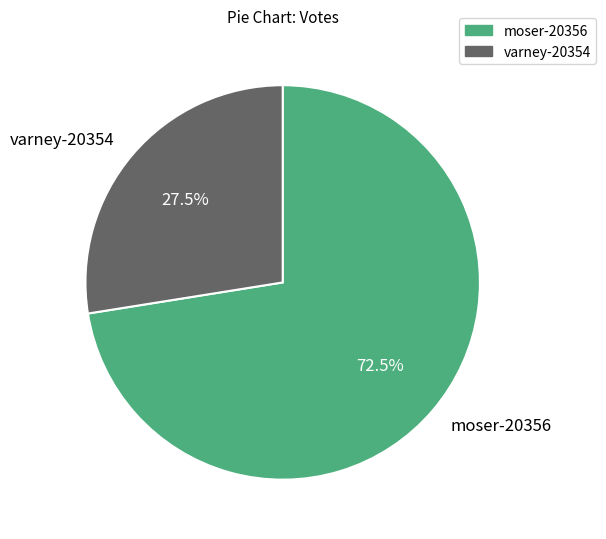

What is the majority slice?

moser-20356